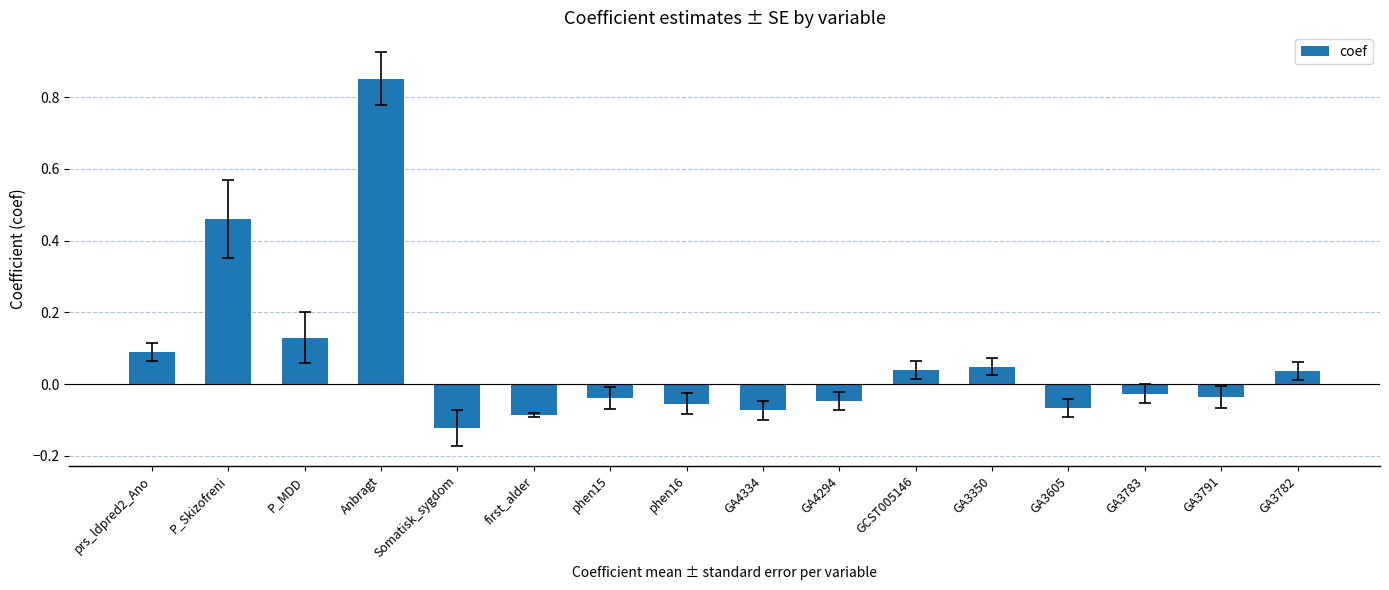

At which category does the chart reach its peak across all series?

Anbragt